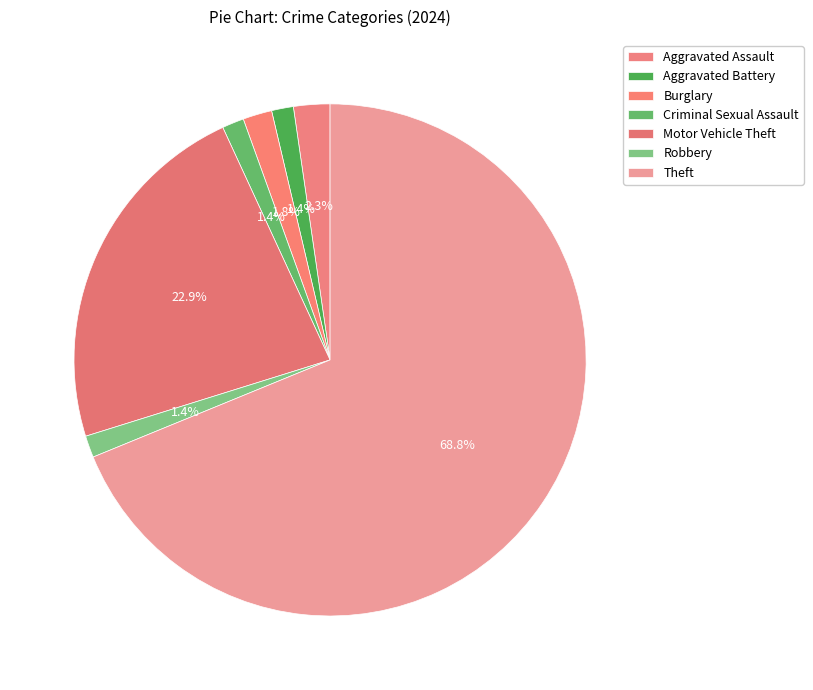

Which slice is the smallest?

Aggravated Battery